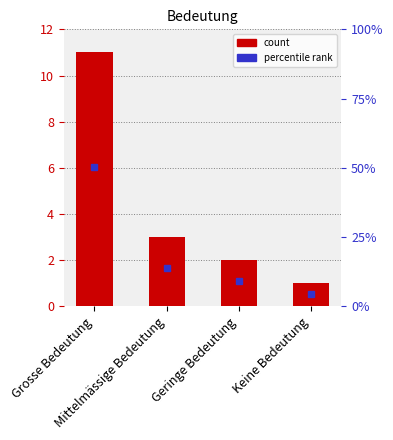

What is the minimum value shown in the chart?

1